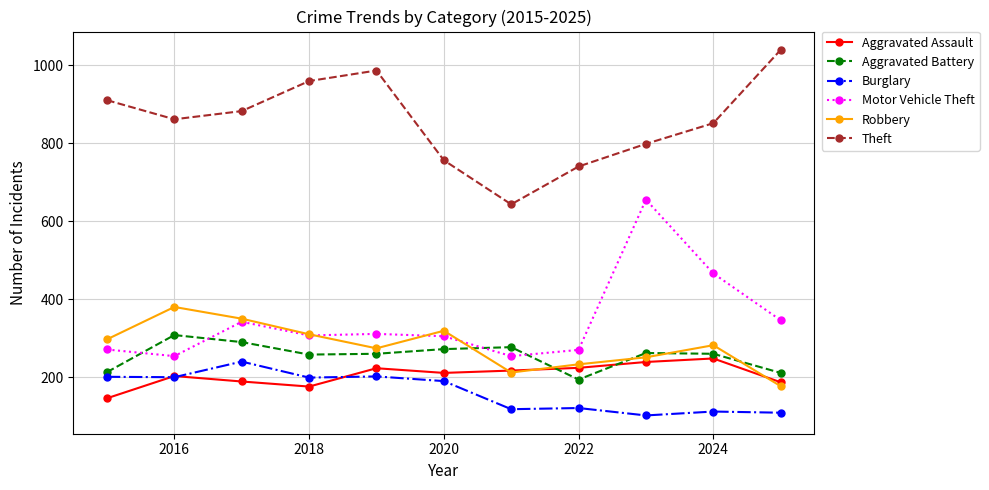

Which series has the largest range (max minus min)?

Motor Vehicle Theft